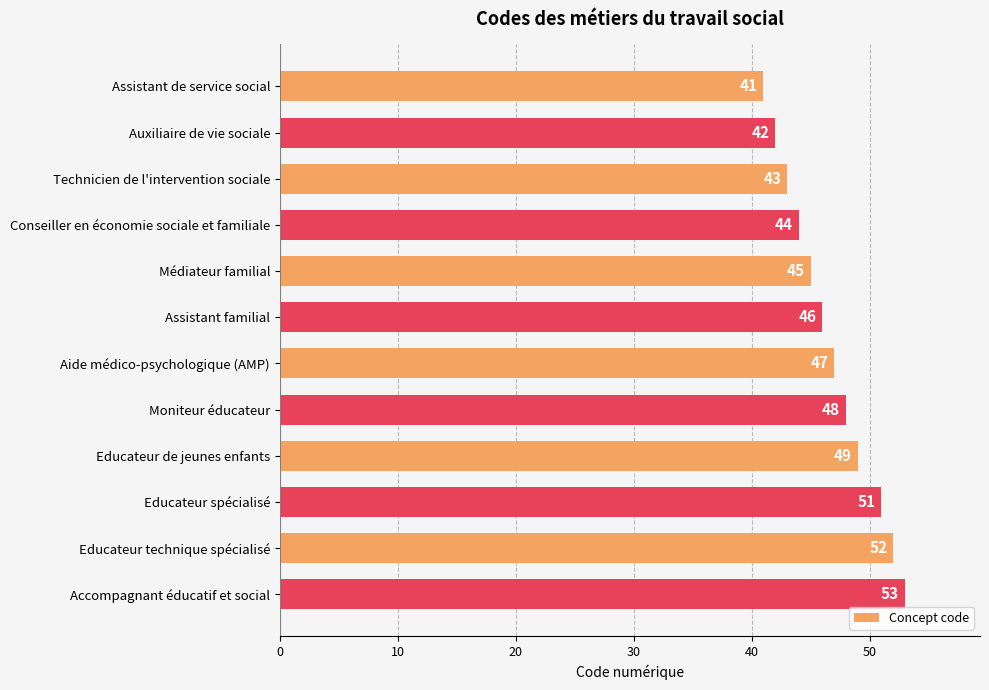

At which label is the value closest to 47?

Aide médico-psychologique (AMP)